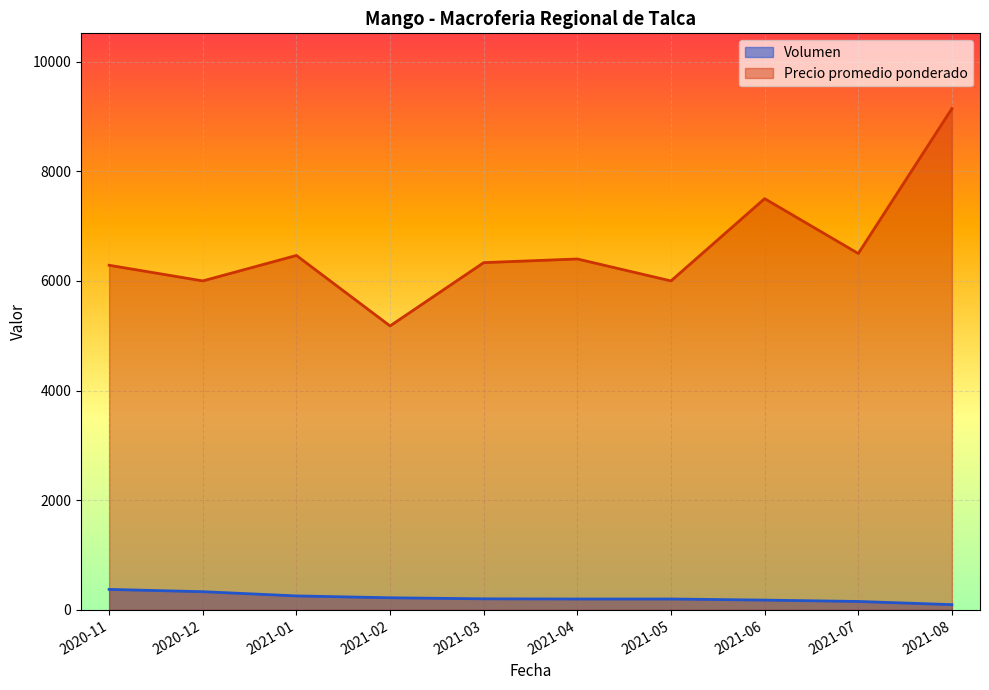

What is the average value of the Volumen series?

222.3